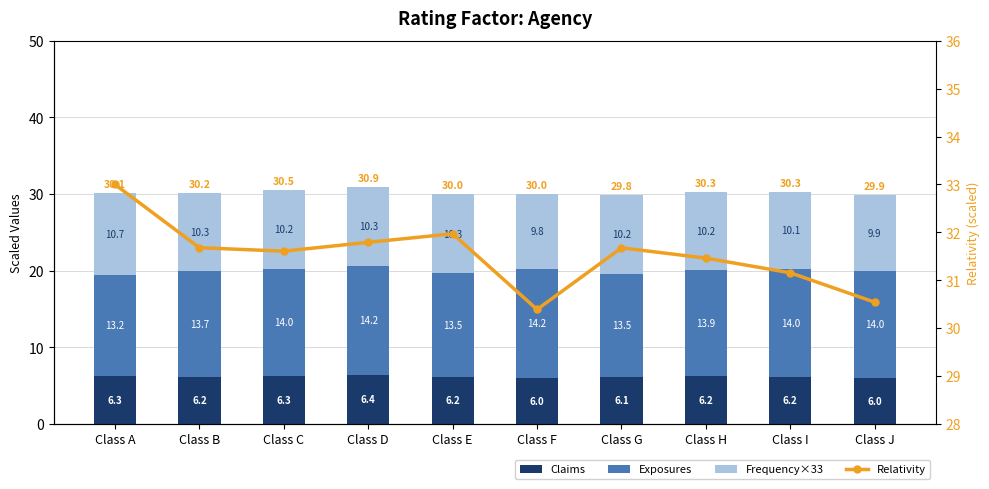

Rank the series by their maximum value, from highest to lowest.

Relativity, Exposures, Frequency×33, Claims